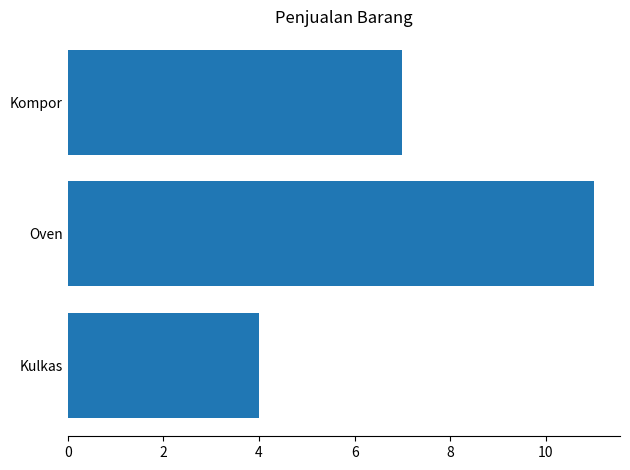

What is the average value?

7